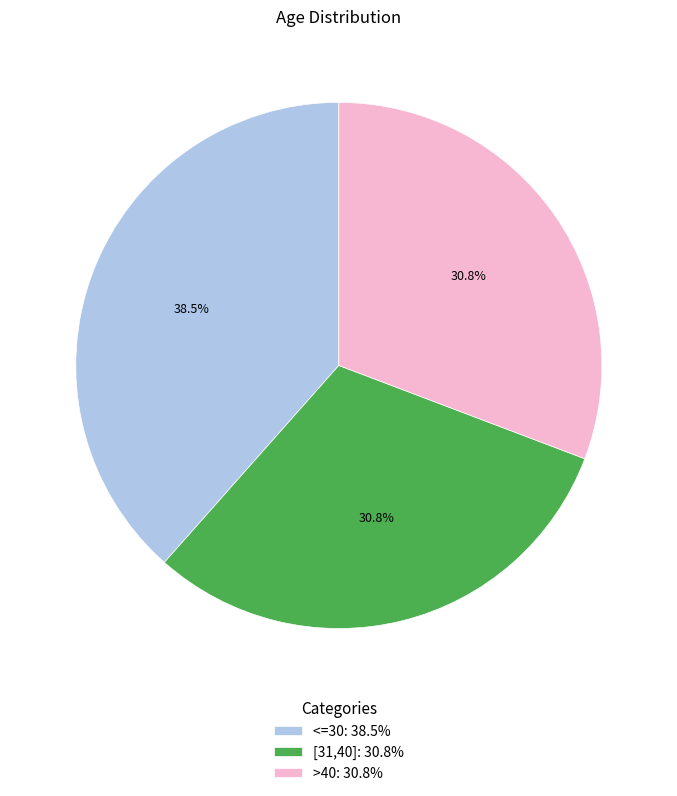

Is >40 the majority of the pie?

No